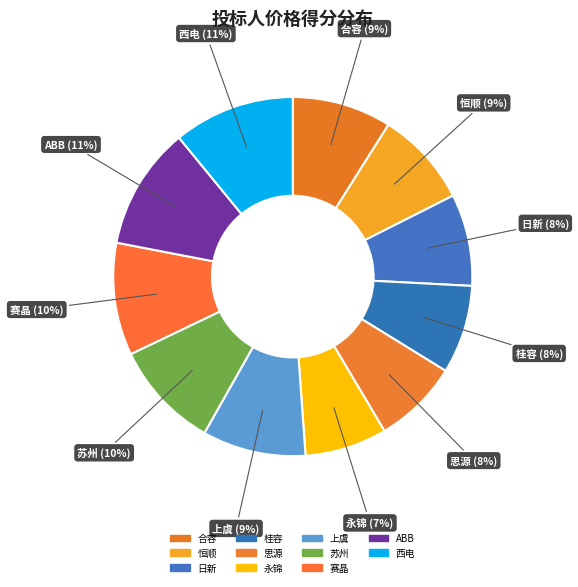

To the nearest percent, what portion does 苏州 represent?

10%